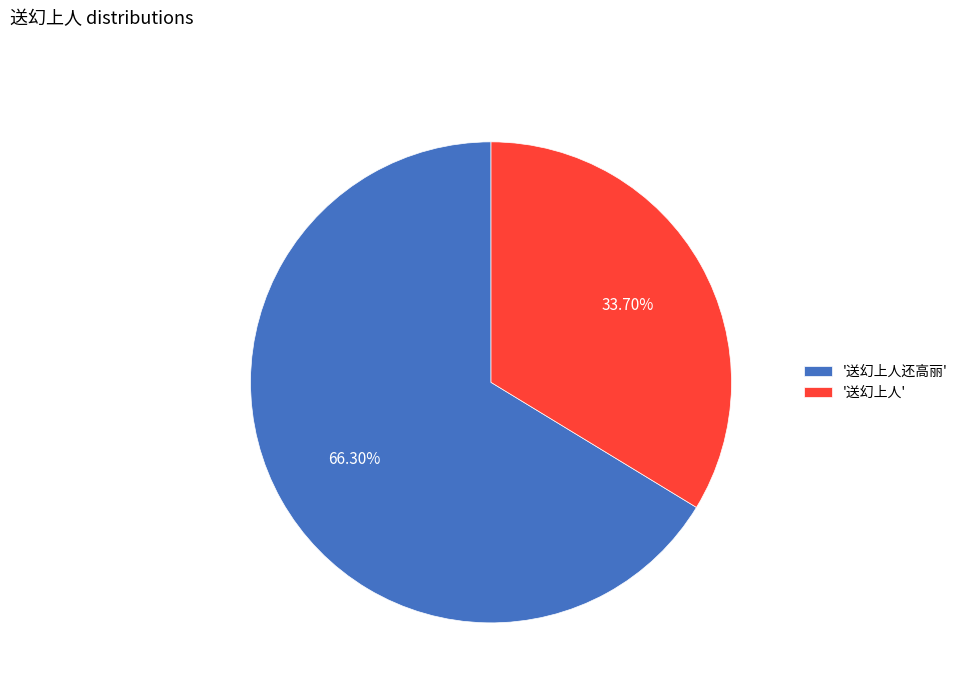

Which category has the smallest portion of the pie?

'送幻上人'